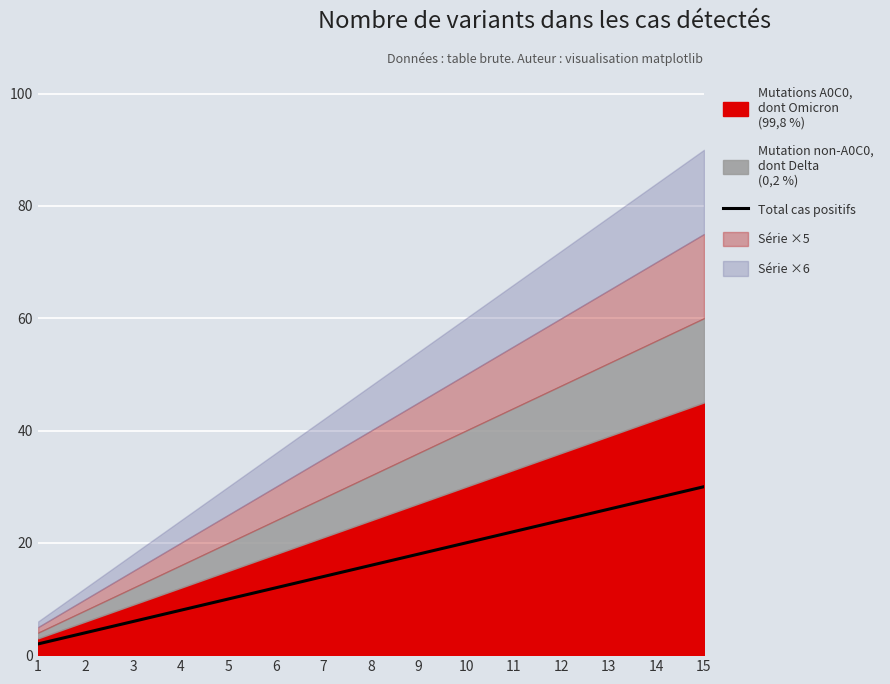

List the labels in order of value, largest first.

15, 14, 13, 12, 11, 10, 9, 8, 7, 6, 5, 4, 3, 2, 1